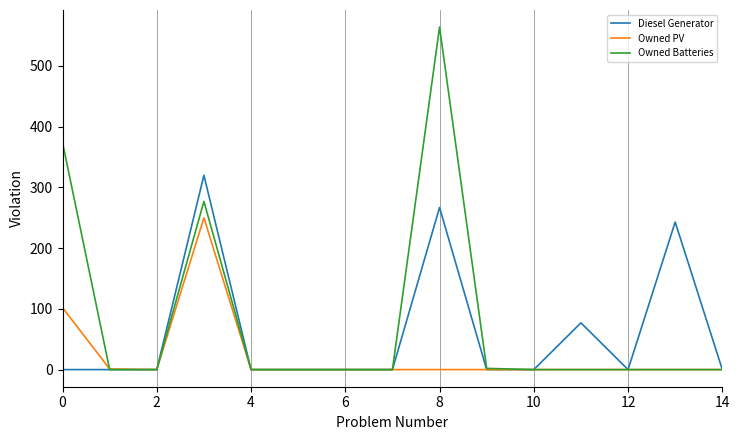

What are all the series names shown in the legend?

Diesel Generator, Owned PV, Owned Batteries